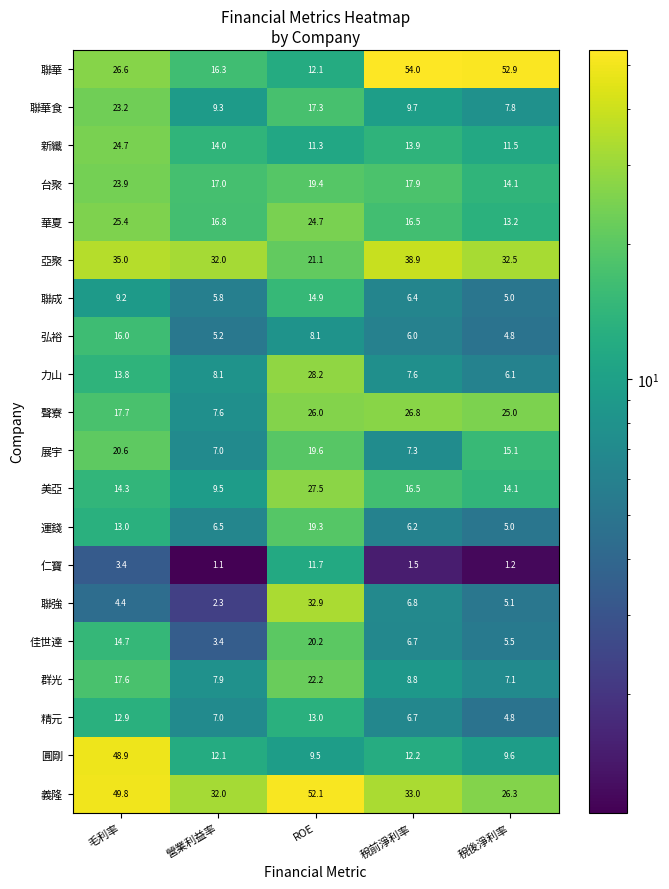

Rank the series by their maximum value, from lowest to highest.

仁寶, 精元, 聯成, 弘裕, 運錢, 佳世達, 展宇, 群光, 聯華食, 台聚, 新纖, 華夏, 聲寮, 美亞, 力山, 聯強, 亞聚, 圓剛, 義隆, 聯華